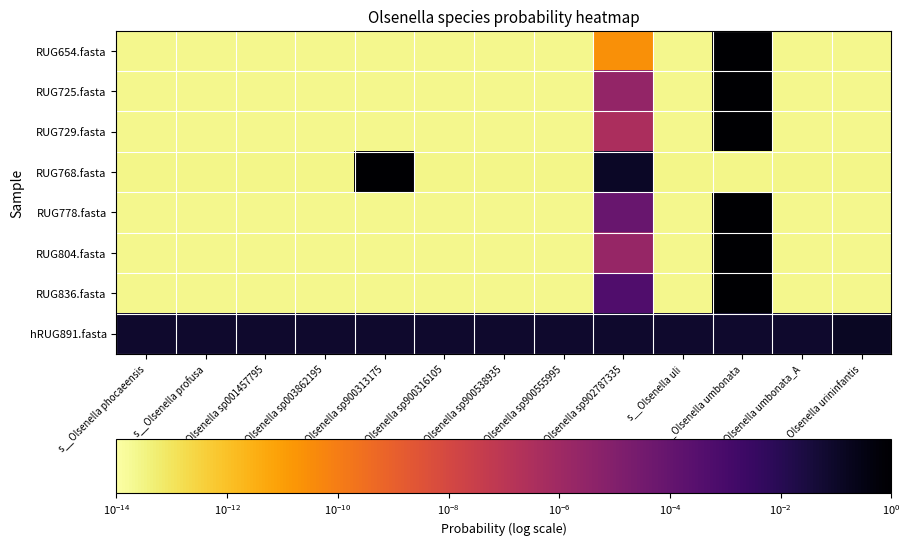

How many categories are shown in the chart?

13